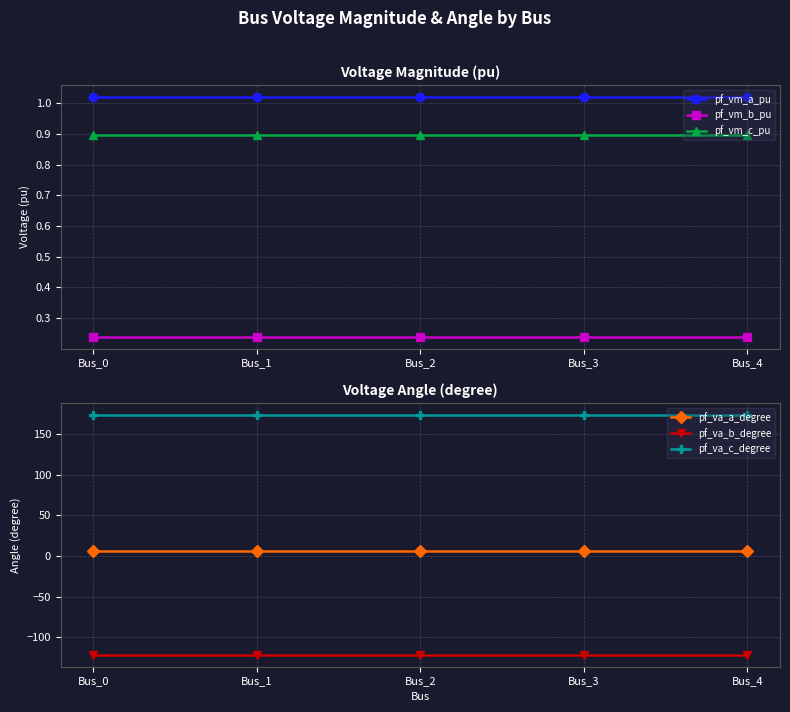

At which label does pf_vm_c_pu reach its minimum?

Bus_0